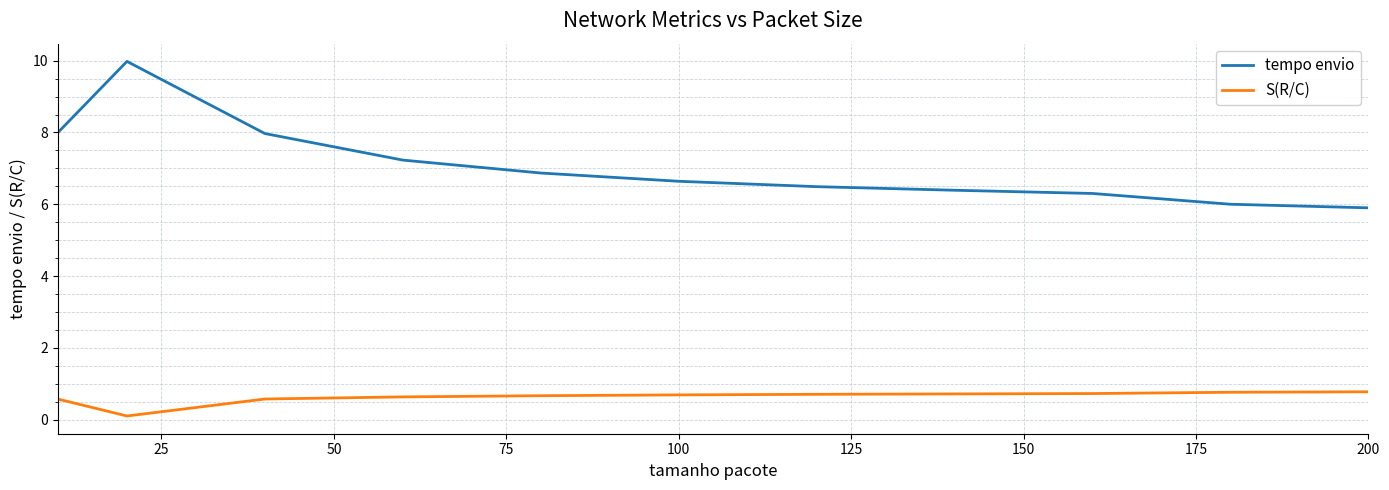

Which series has the largest total across all categories?

tempo envio